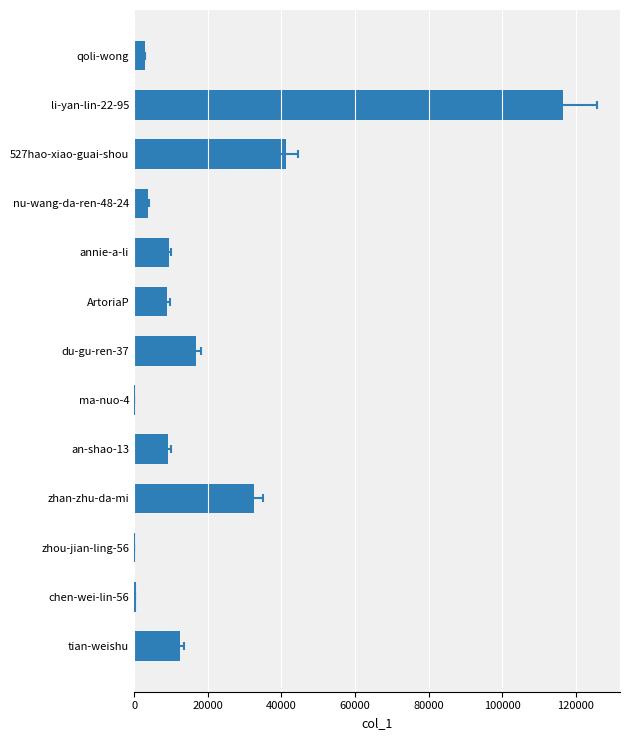

How many distinct data groups are displayed?

1